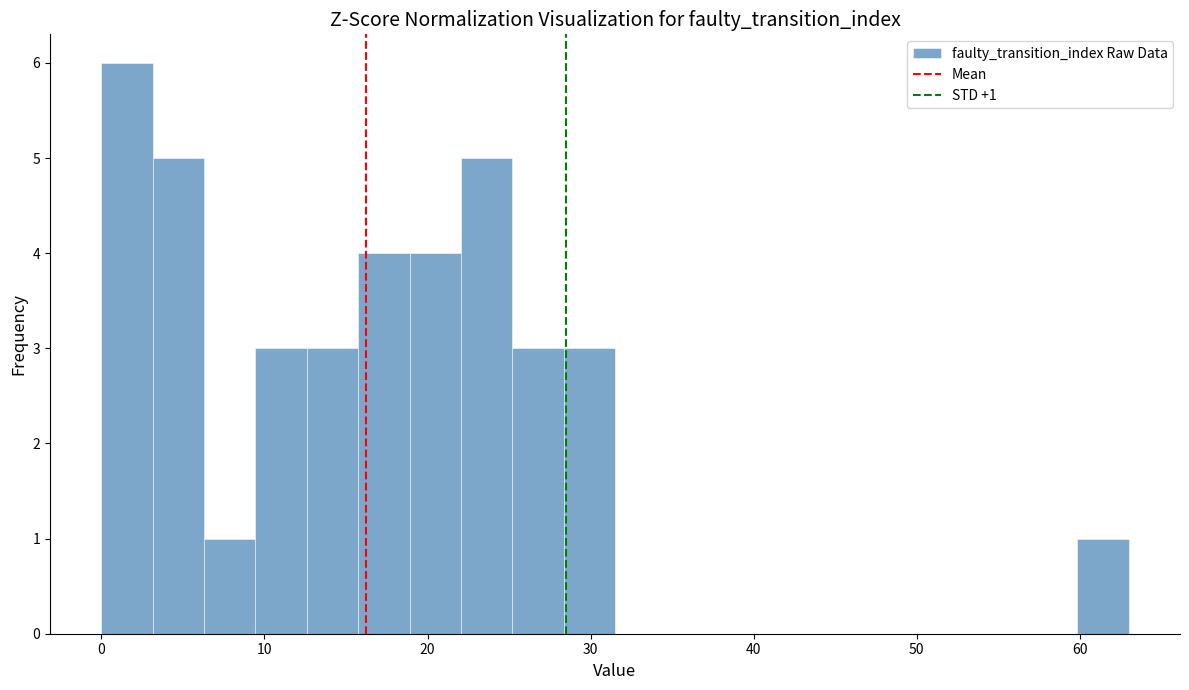

Around what value on the x-axis is the tallest bar? Give the approximate position of its centre, as read against the axis.

2